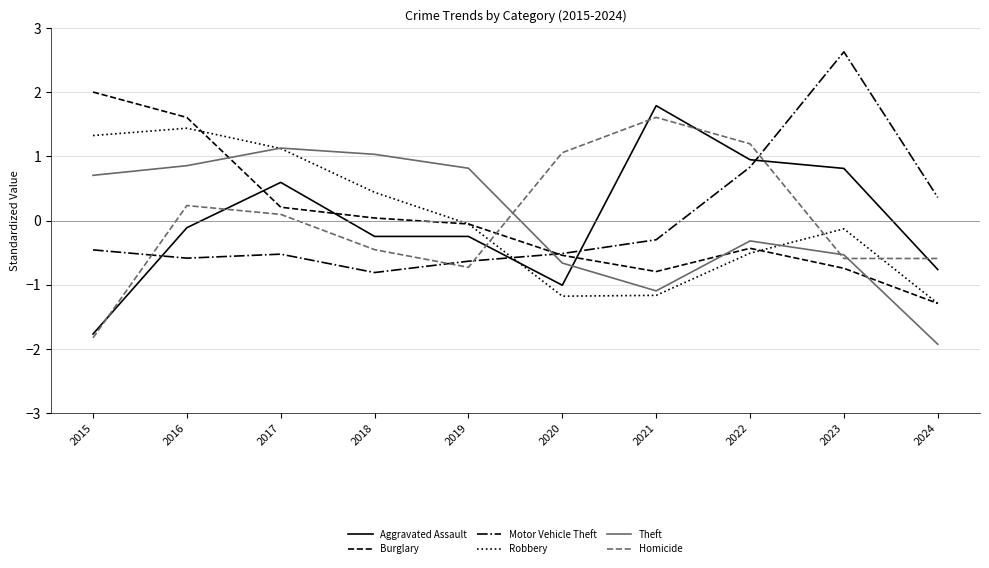

What is the total value across all series at 2024?

-5.5